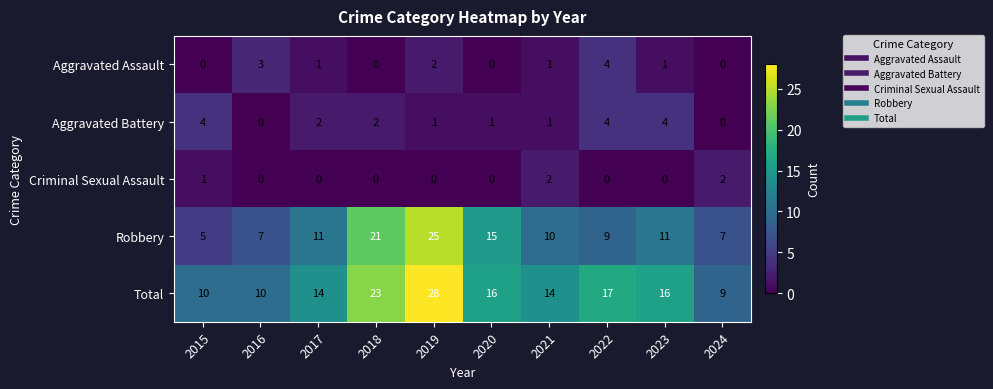

At which label is Criminal Sexual Assault closest to 1?

2015